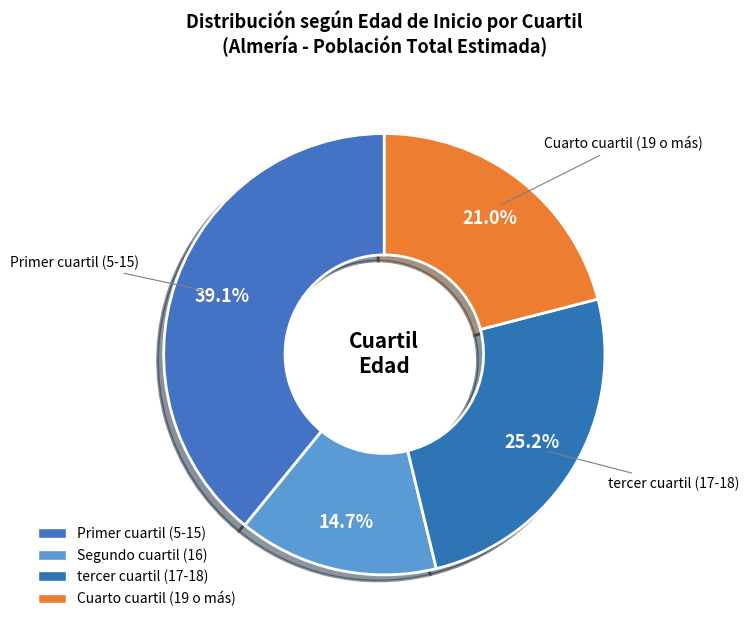

How many slices are in this pie chart?

4